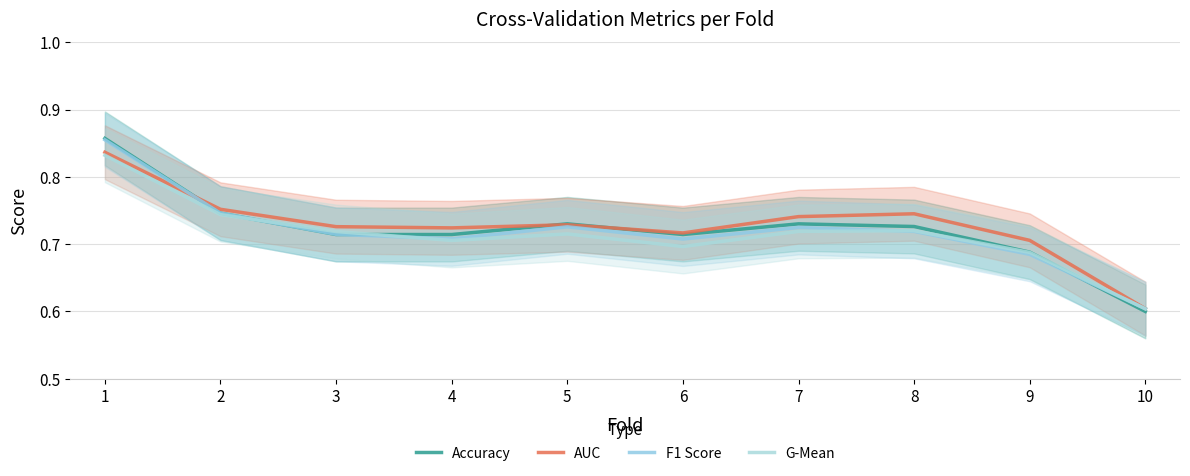

What is the greatest value displayed?

0.9